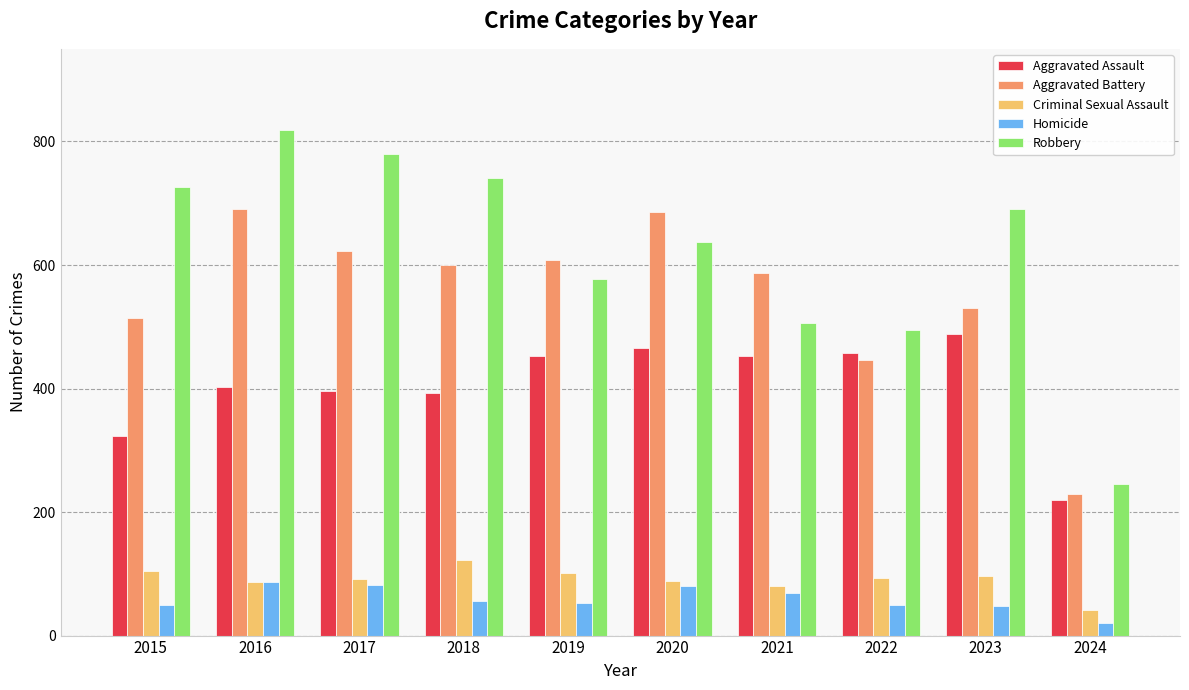

Which series has the largest range (max minus min)?

Robbery